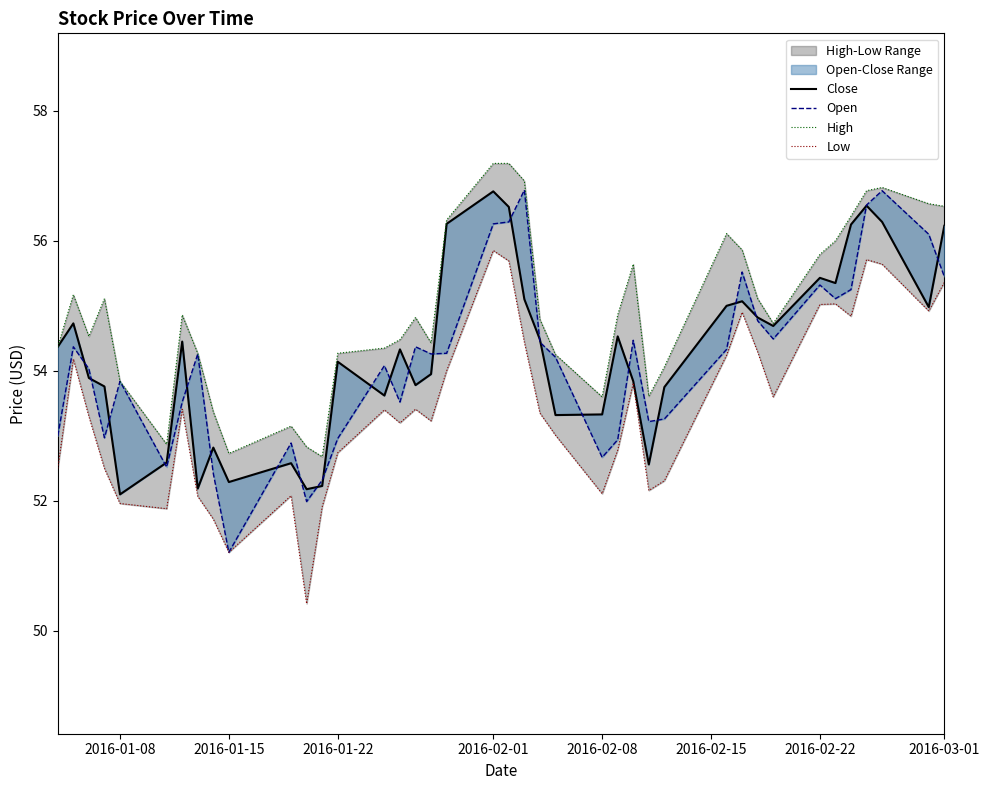

True or false: Open and High cross at least once.

False